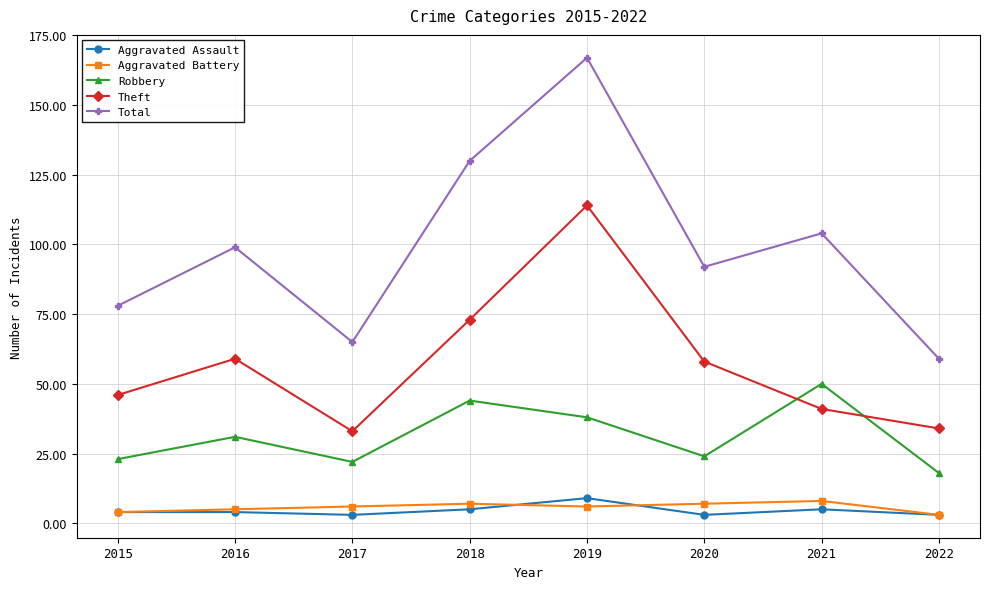

What is the greatest value displayed?

167